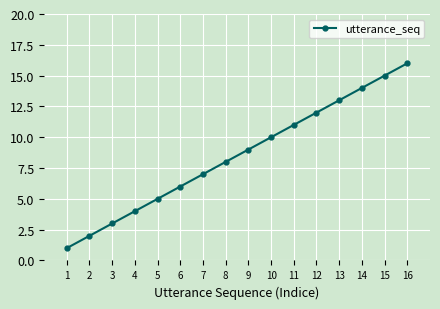

Reading left to right, extract all data points from this chart.

1	2	3	4	5	6	7	8	9	10	11	12	13	14	15	16